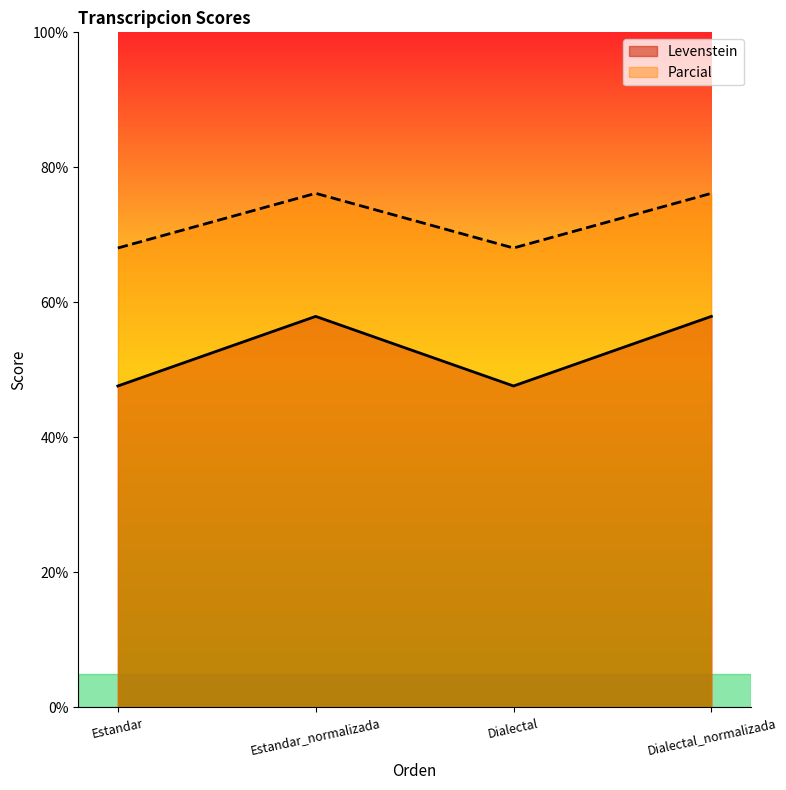

Which label corresponds to the largest value in the chart?

Estandar_normalizada